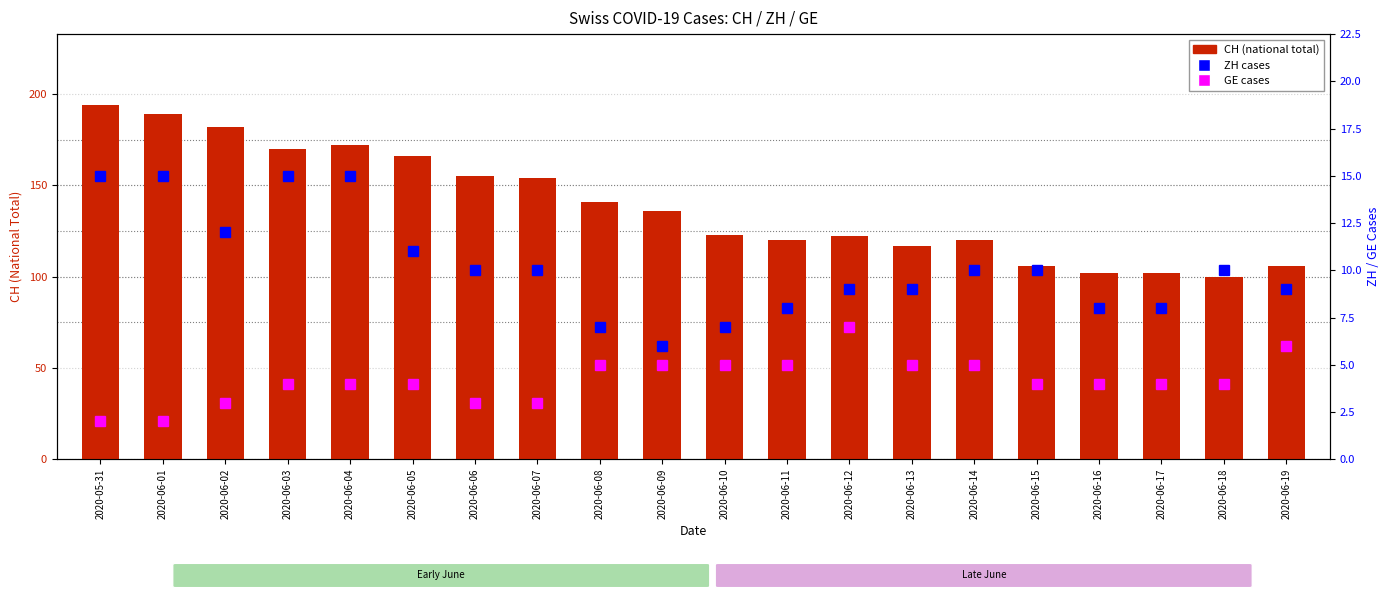

Reading left to right, list all the values displayed in this chart.

CH (national total): 194	189	182	170	172	166	155	154	141	136	123	120	122	117	120	106	102	102	100	106
ZH: 15	15	12	15	15	11	10	10	7	6	7	8	9	9	10	10	8	8	10	9
GE: 2	2	3	4	4	4	3	3	5	5	5	5	7	5	5	4	4	4	4	6